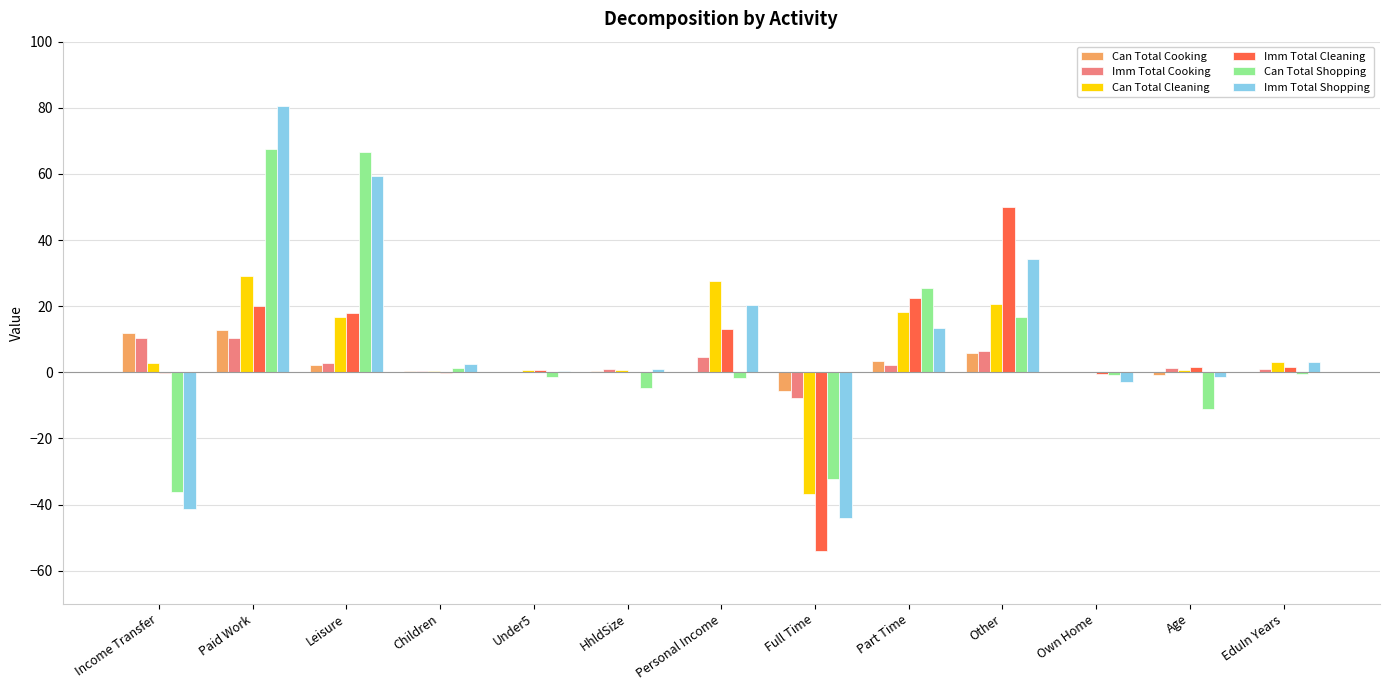

The Imm Total Shopping series shows 20.3 at Personal Income. True or false?

True